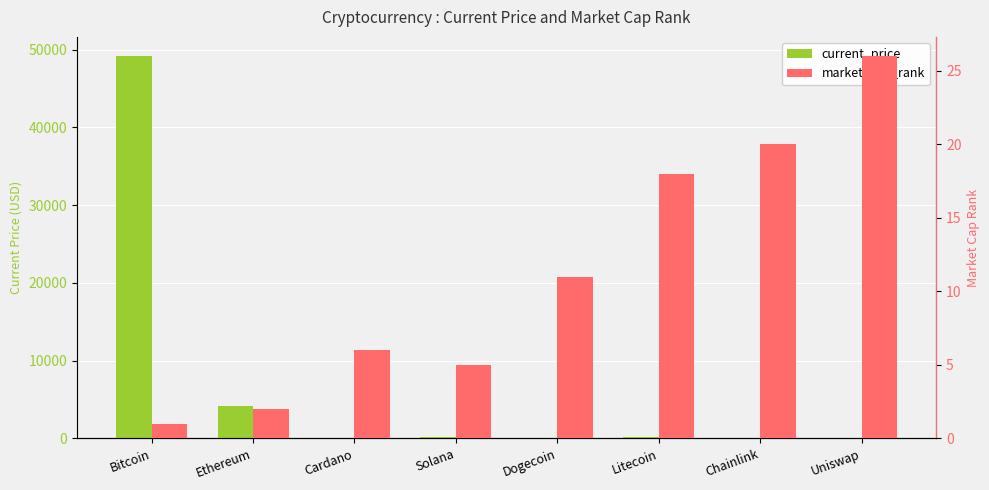

How many bars are there in total?

16